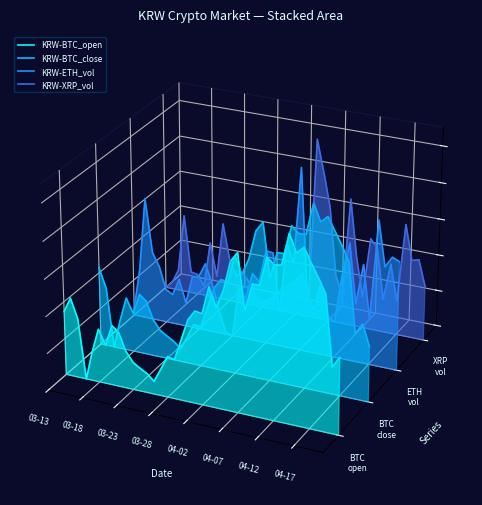

How many lines are shown in the chart?

4